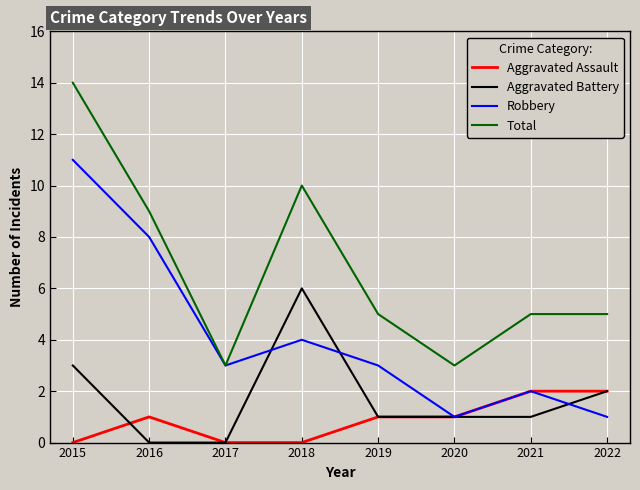

Reading left to right, extract all data points from this chart.

Aggravated Assault: 0	1	0	0	1	1	2	2
Aggravated Battery: 3	0	0	6	1	1	1	2
Robbery: 11	8	3	4	3	1	2	1
Total: 14	9	3	10	5	3	5	5